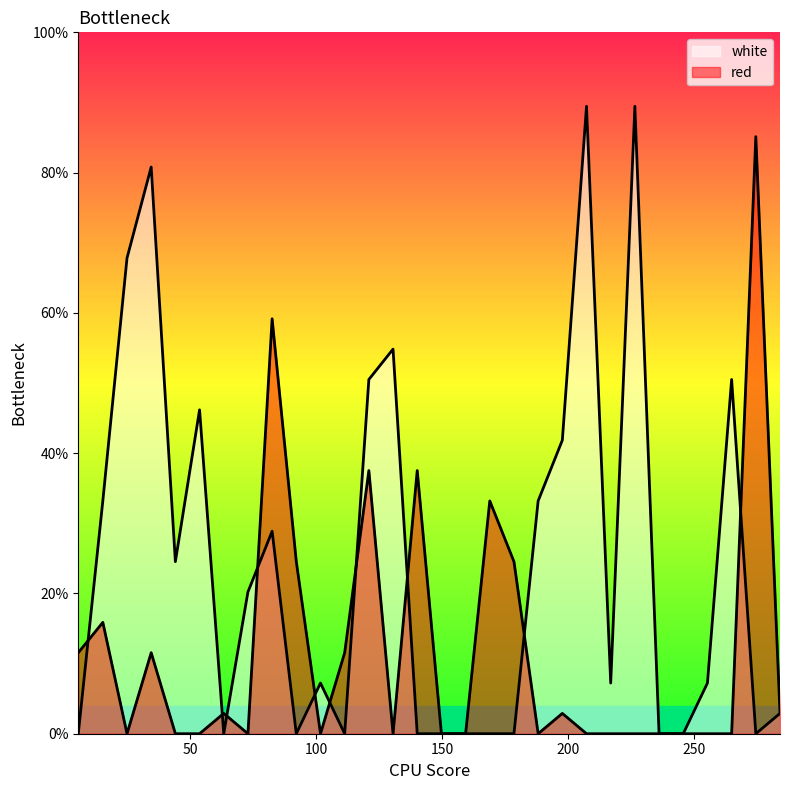

What is the difference between the maximum and minimum values in the red series?

85.1